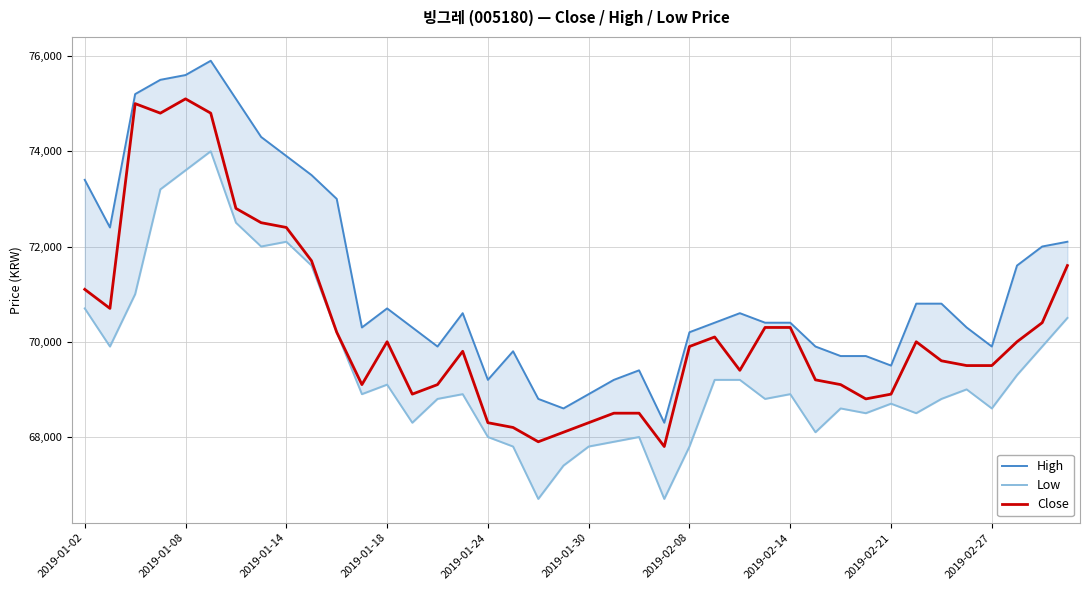

True or false: Low and Close cross at least once.

False